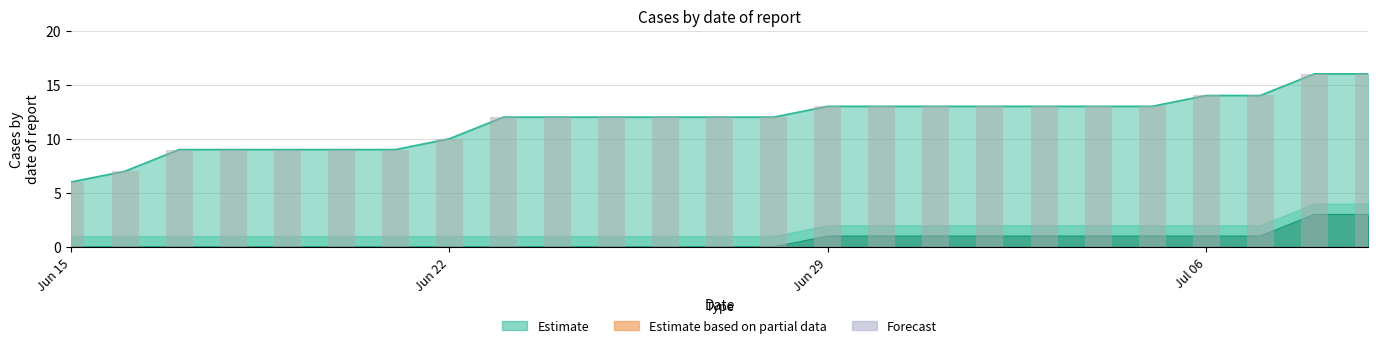

What is the sum of all values?

291